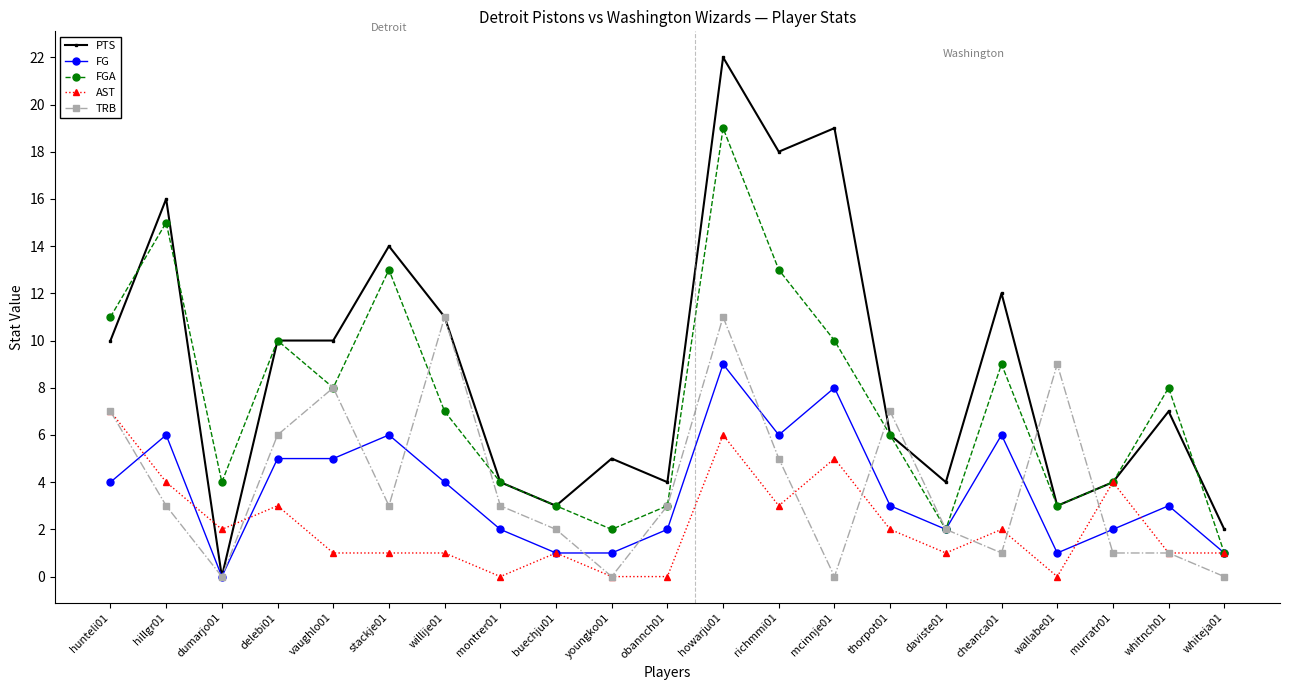

What are all the series names shown in the legend?

PTS, FG, FGA, AST, TRB